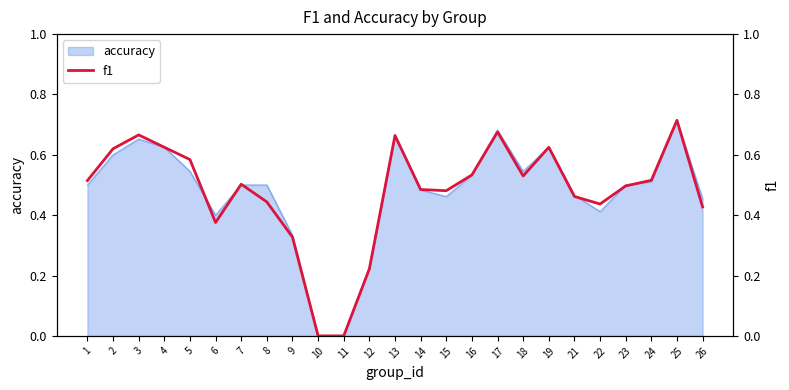

What is the value of the 15th point from the left?

0.5